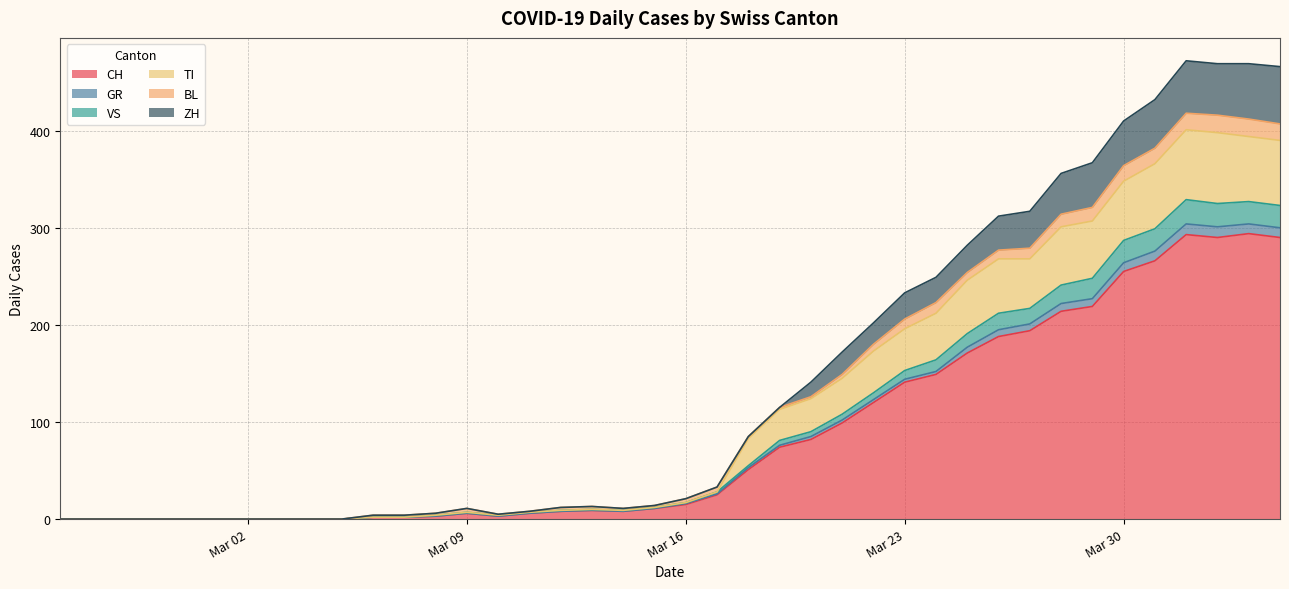

Is it true that TI equals 124 at 2020-03-03?

False